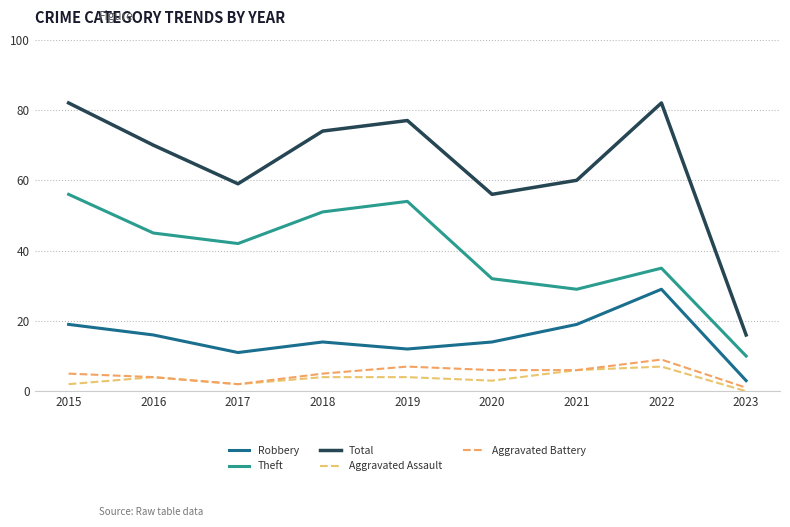

Does the chart display data point markers on the line(s)?

No